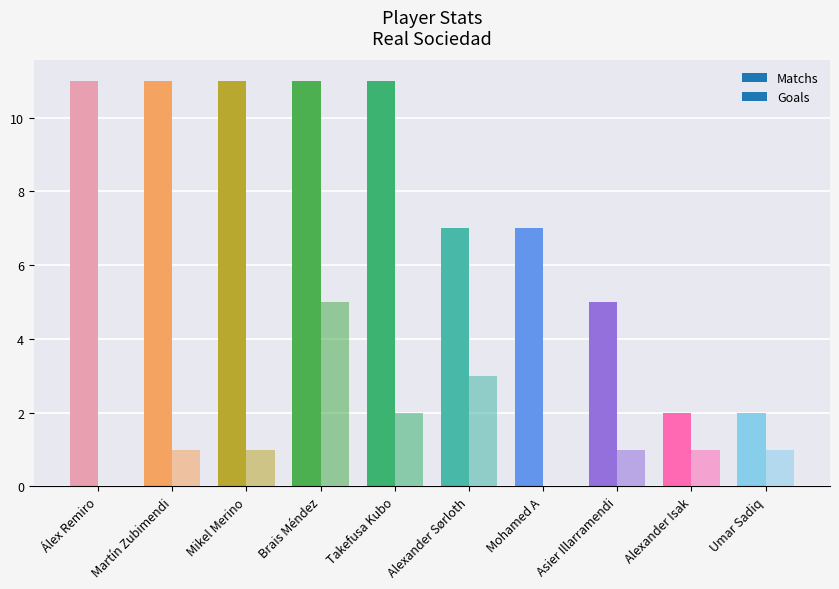

What is the maximum value for Matchs?

11